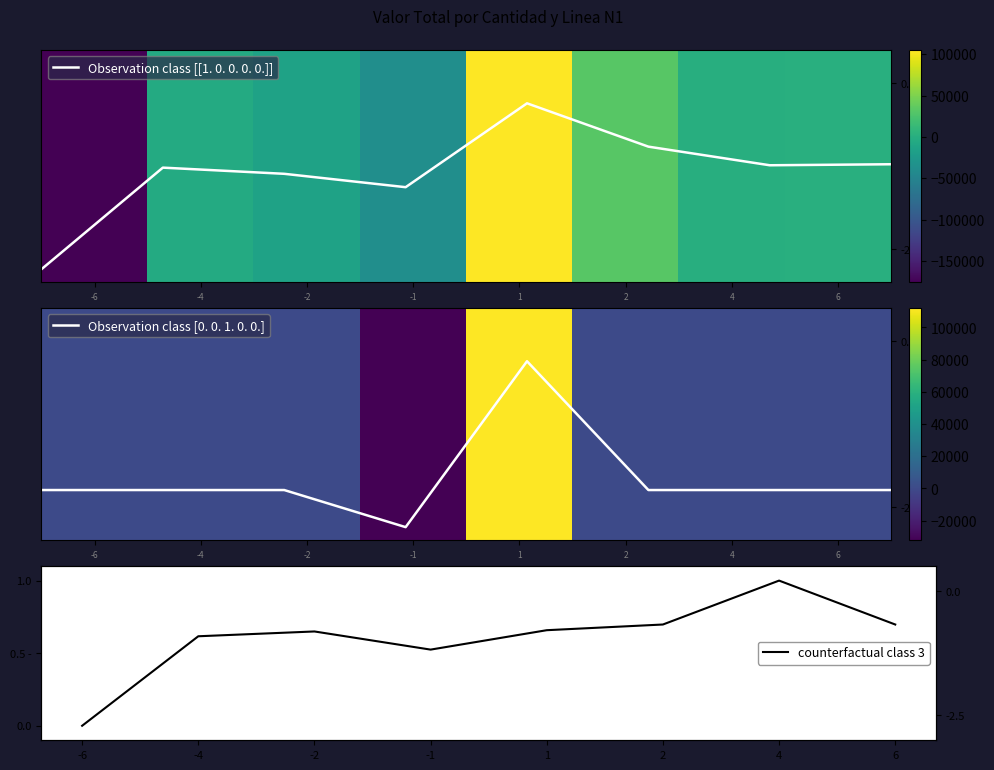

What is the highest value of the Observation class [0. 0. 1. 0. 0.] series?

-0.3